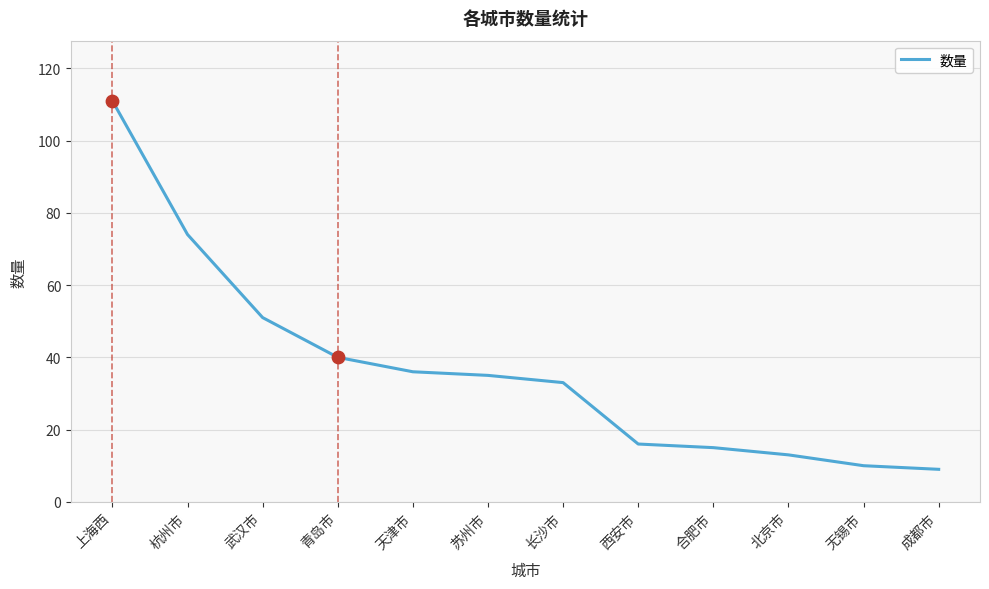

Approximately how many times larger is the value at 成都市 compared to 无锡市?

0.9